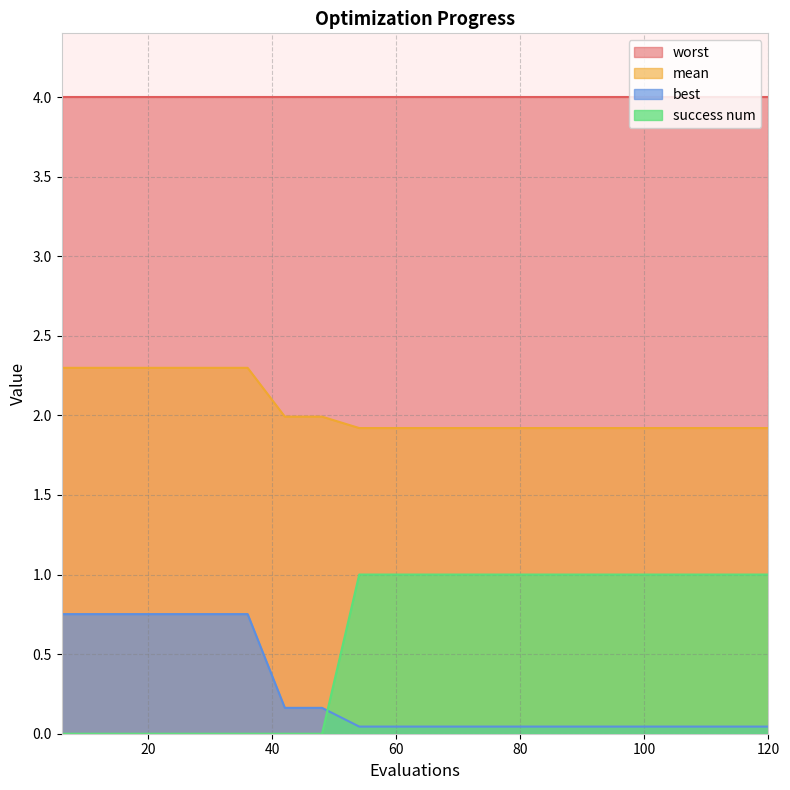

Is it true that best equals 0.0 at 78?

False